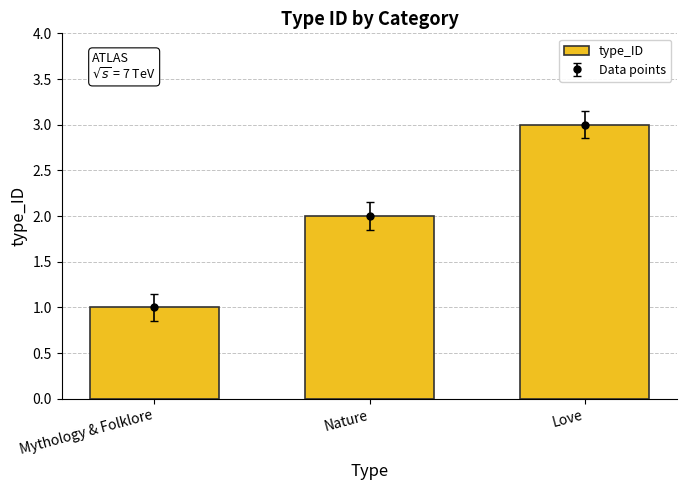

Approximately how many times larger is the value at Nature compared to Love?

0.7